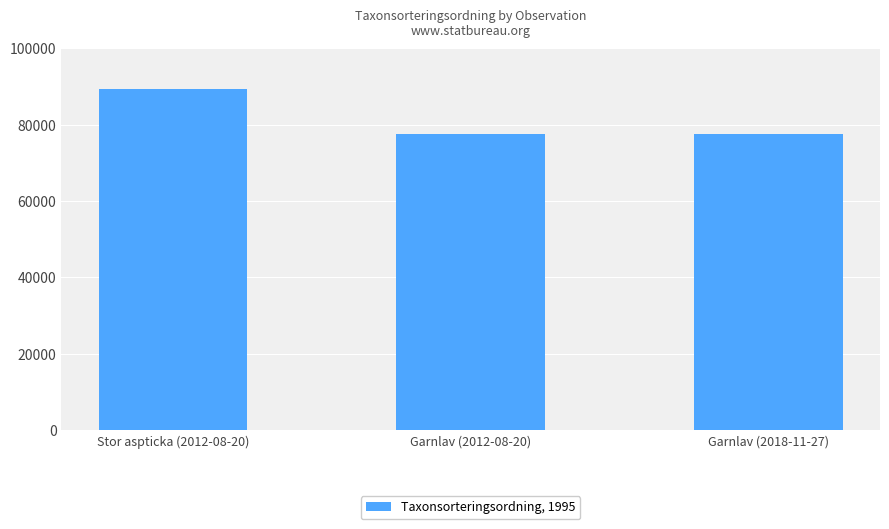

Reading left to right, what are all the values shown in this chart?

89403	77506	77506